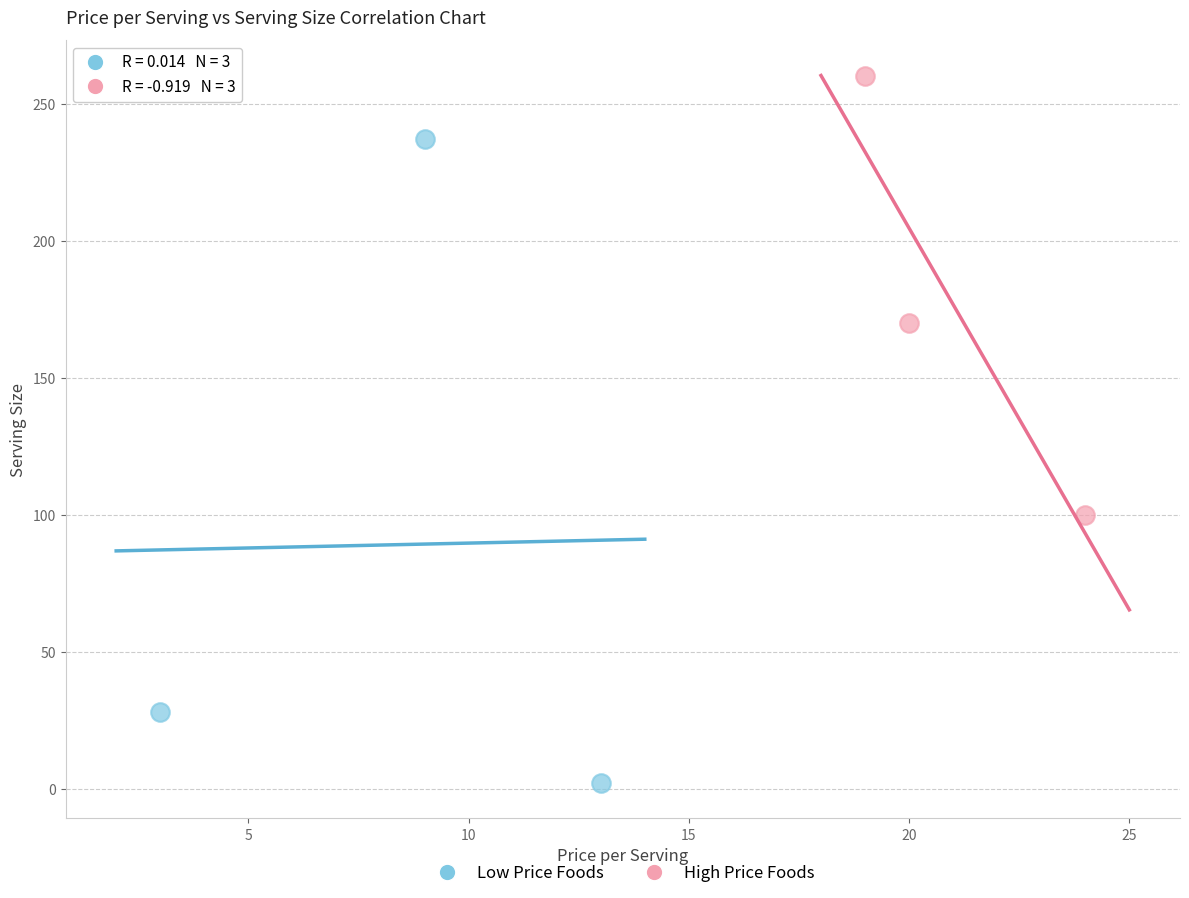

Which series contains the lowest Y value?

Low Price Foods